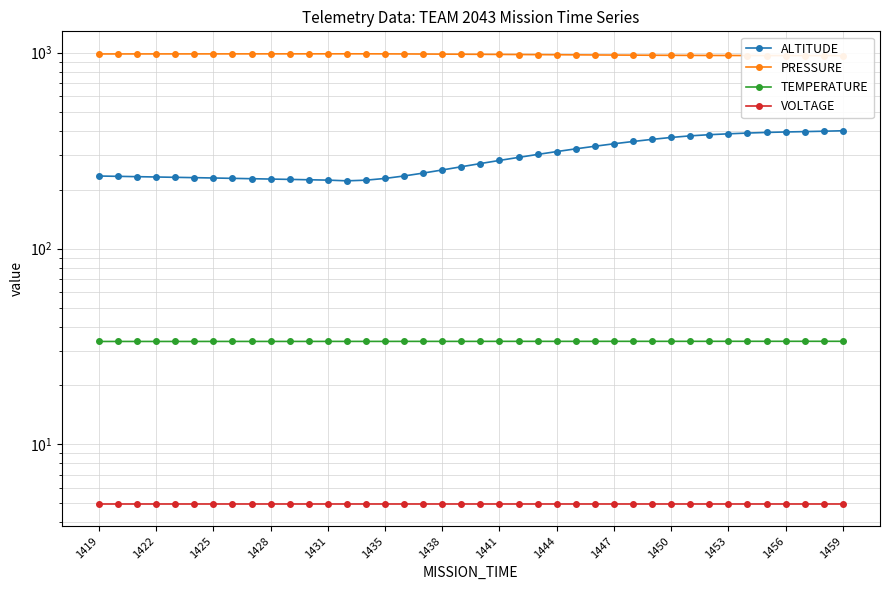

What is the lowest value of the TEMPERATURE series?

33.5